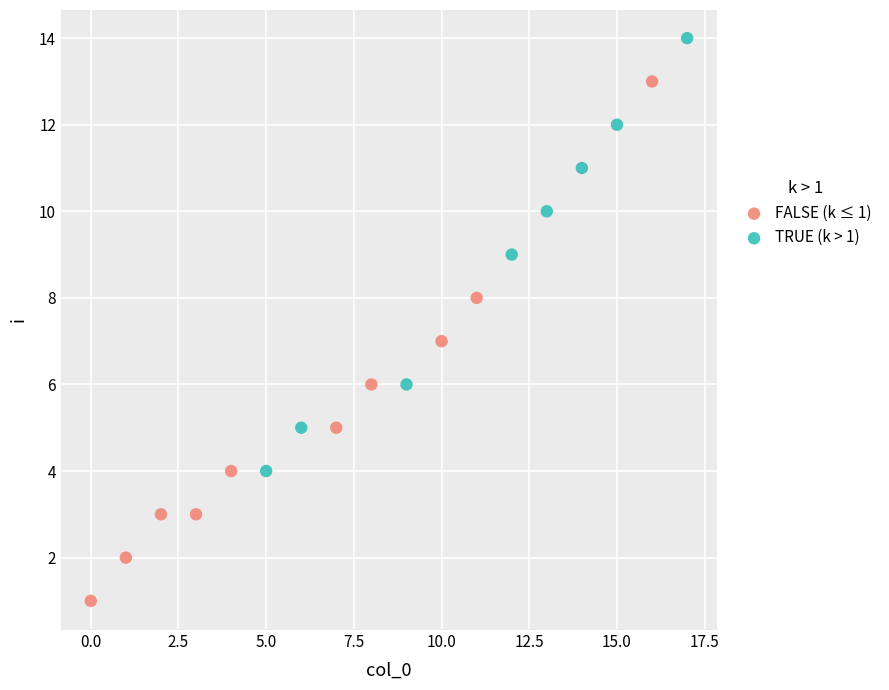

Which series contains the lowest Y value?

FALSE (k ≤ 1)